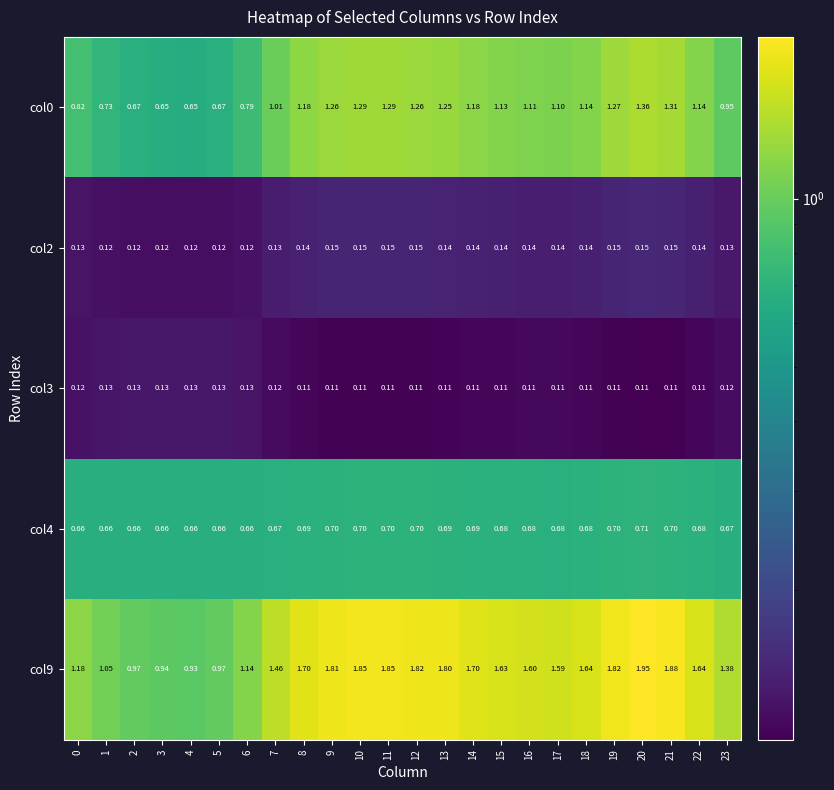

How many series are shown in this chart?

5